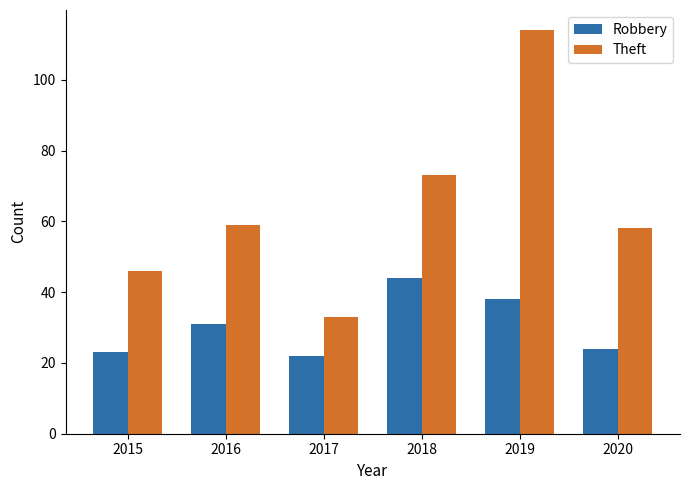

Reading left to right, extract all data points from this chart.

Robbery: 2015=23	2016=31	2017=22	2018=44	2019=38	2020=24
Theft: 2015=46	2016=59	2017=33	2018=73	2019=114	2020=58